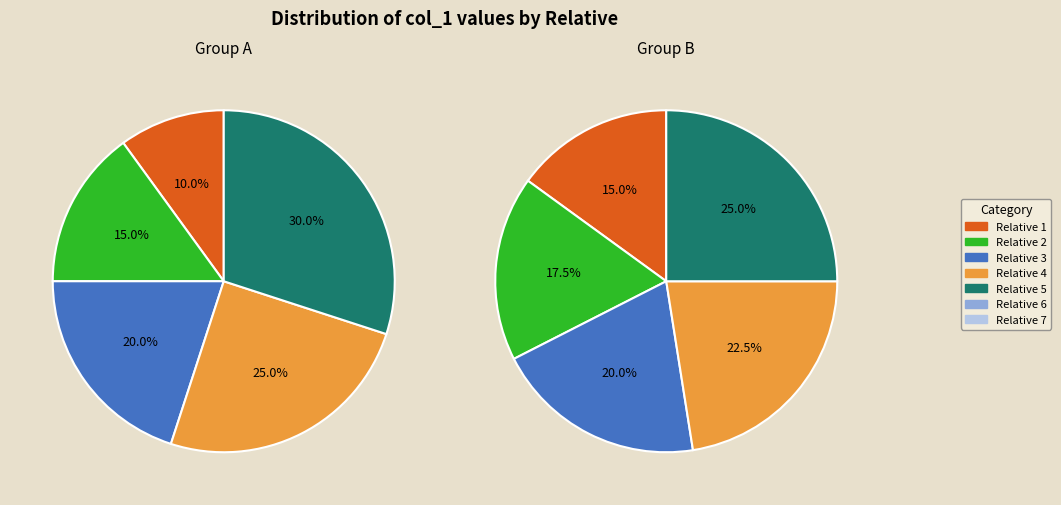

Does 4 represent more than half of the total?

No